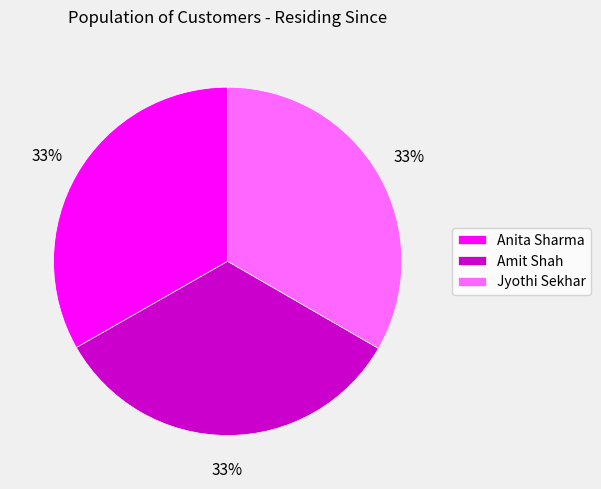

To the nearest percent, what is the average slice percentage?

33%